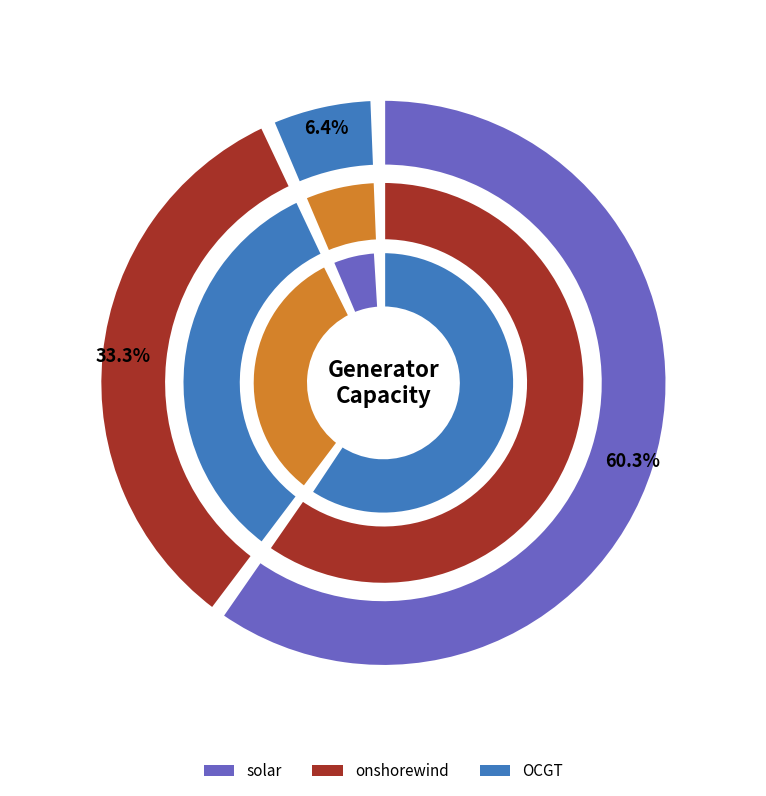

How many segments does this pie chart have?

3